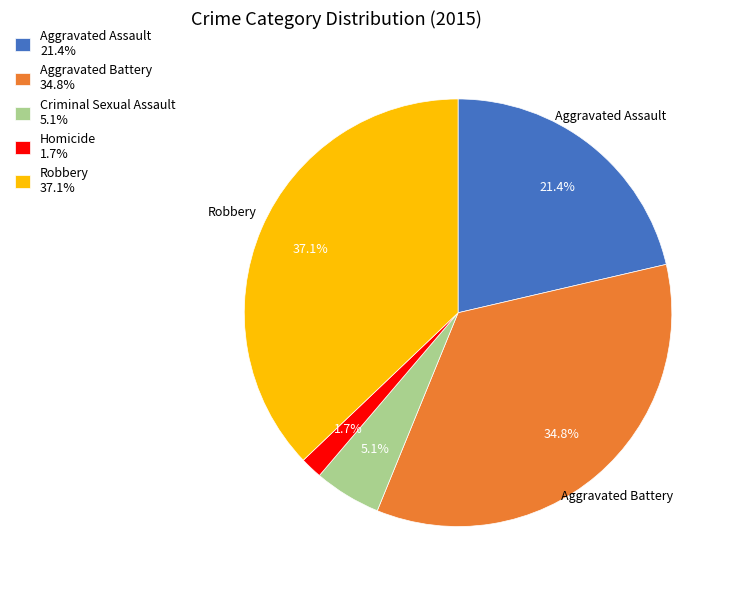

Does any single category account for the majority?

No